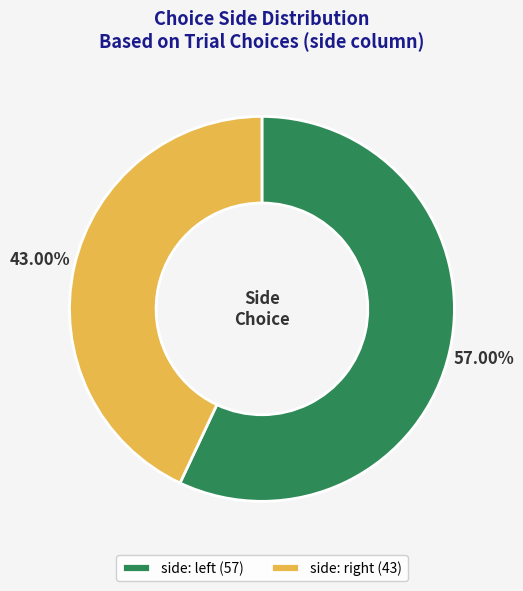

Count the number of slices in the pie.

2